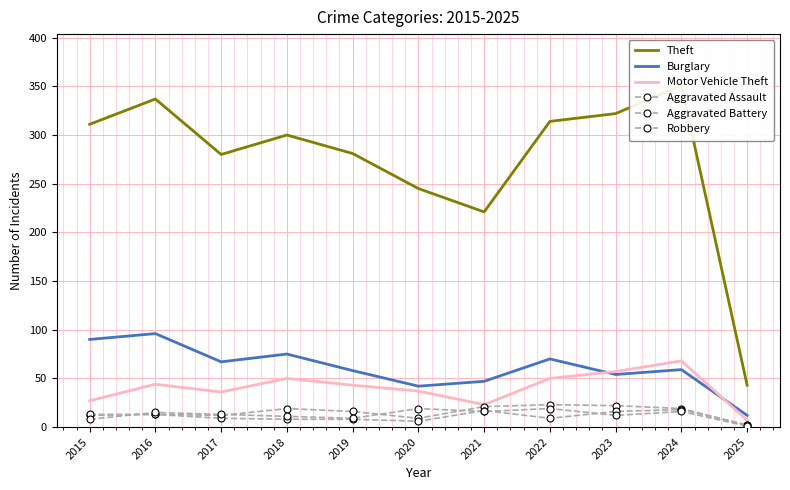

True or false: Burglary and Theft intersect in this chart.

False